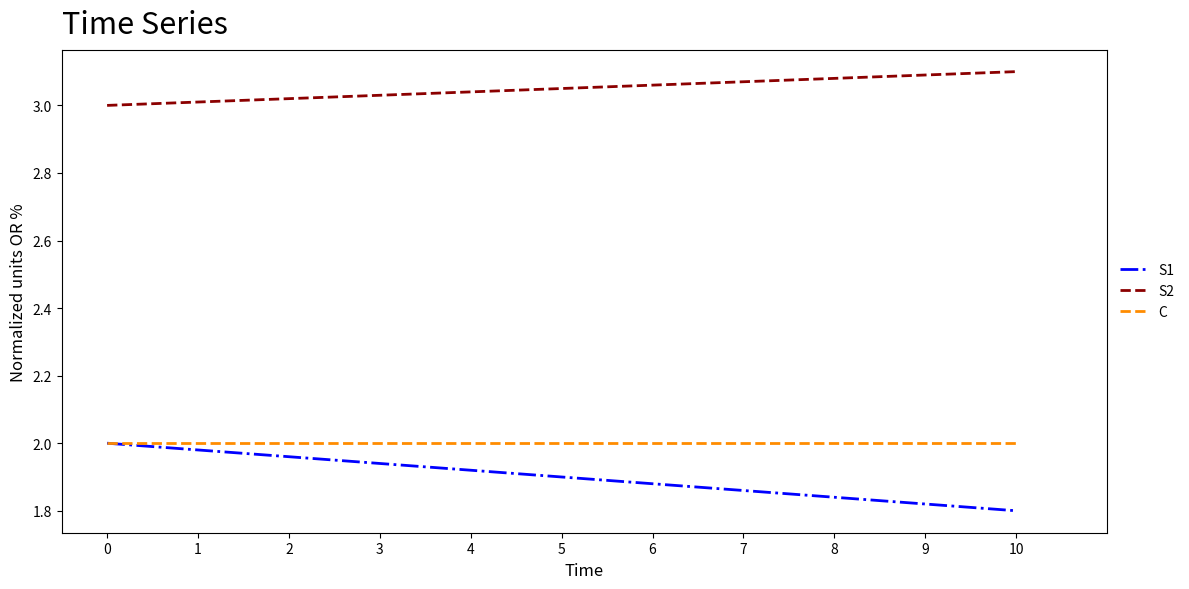

True or false: C has a value of 2.9 at 8.

False